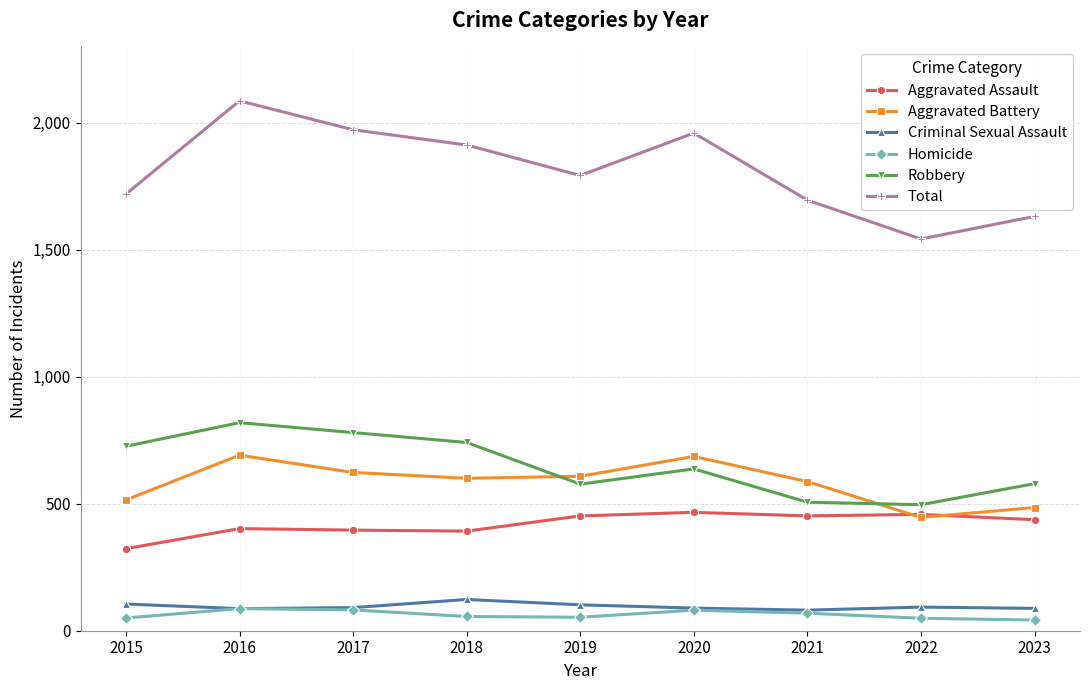

The Criminal Sexual Assault series shows 81 at 2021. True or false?

True